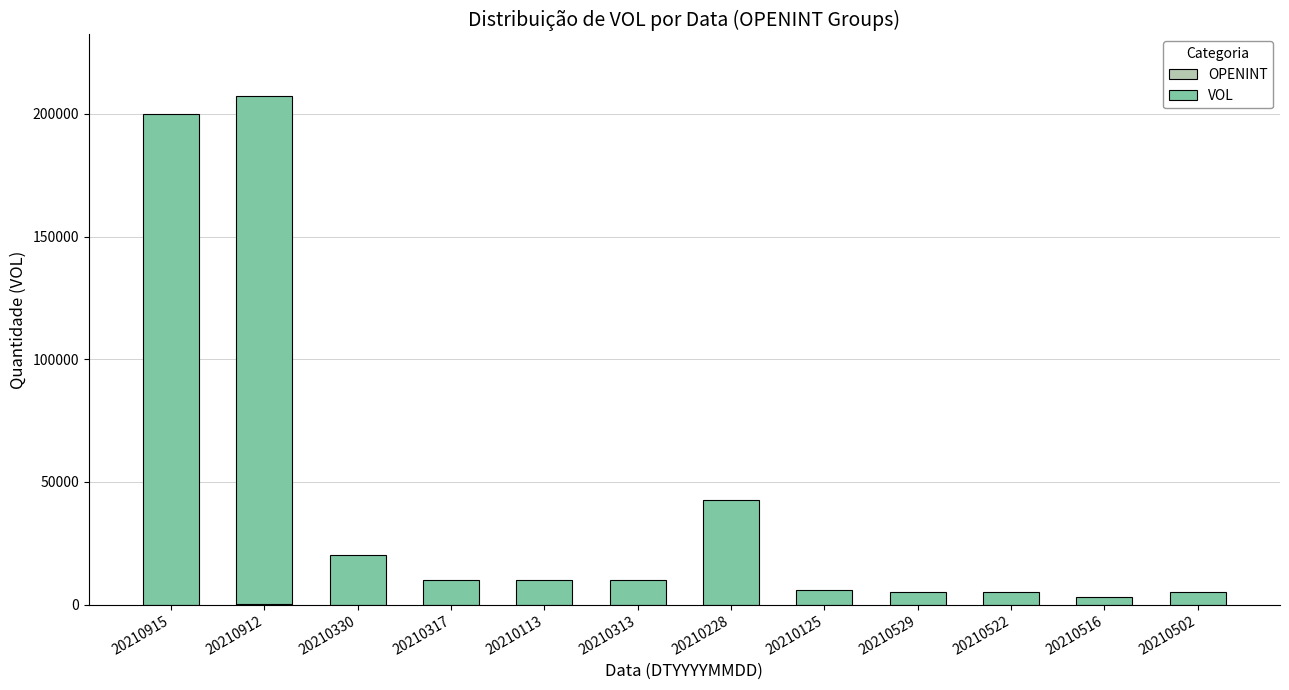

Are the bars grouped side by side (vs. stacked)?

No